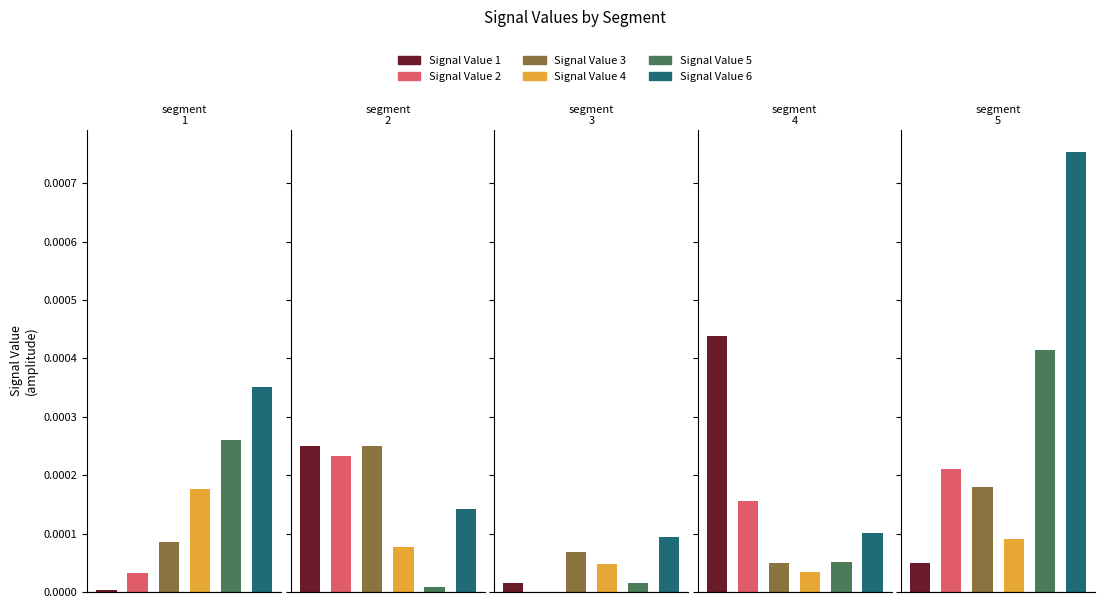

List the series in order of their peak value, highest first.

Signal Value 6, Signal Value 1, Signal Value 5, Signal Value 3, Signal Value 2, Signal Value 4